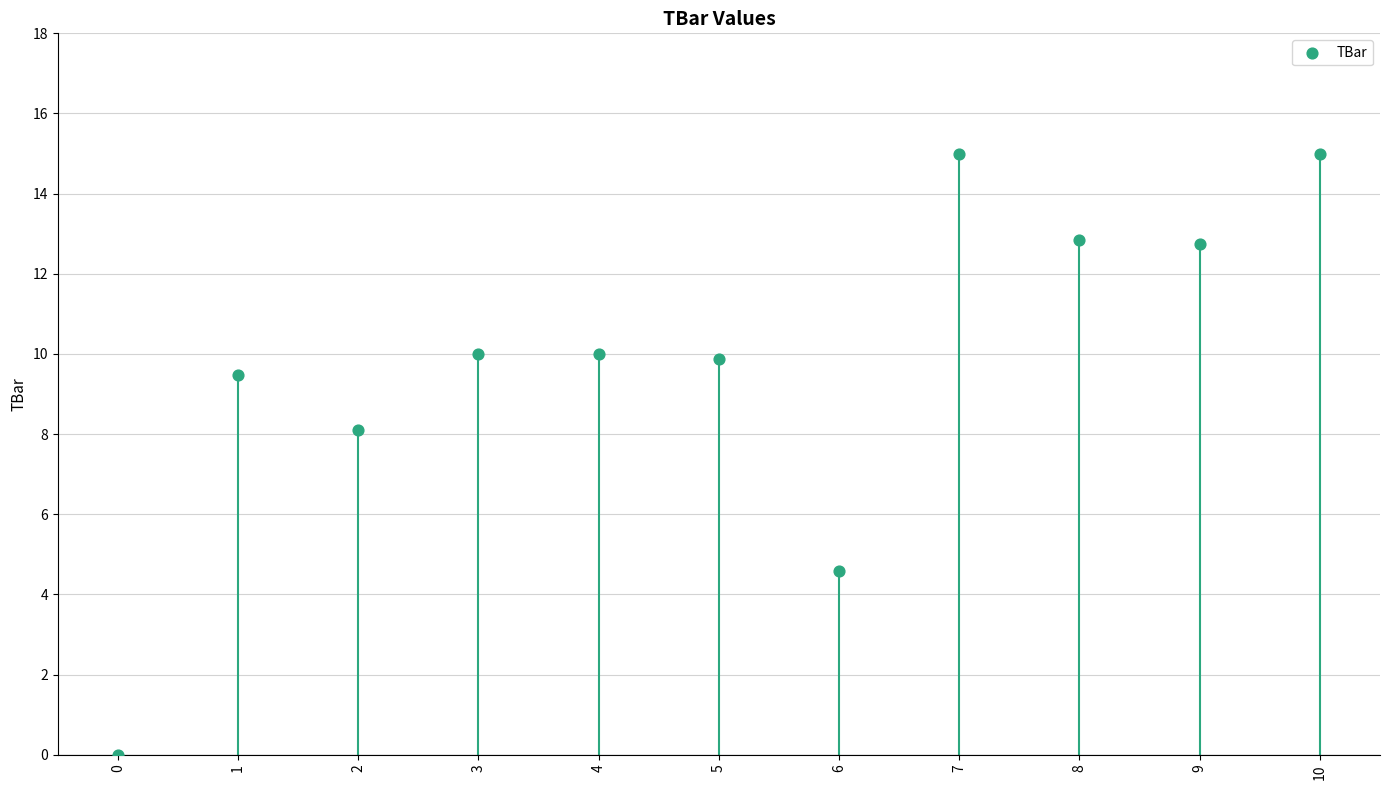

What Y value in the scatter plot is closest to 7?

8.1